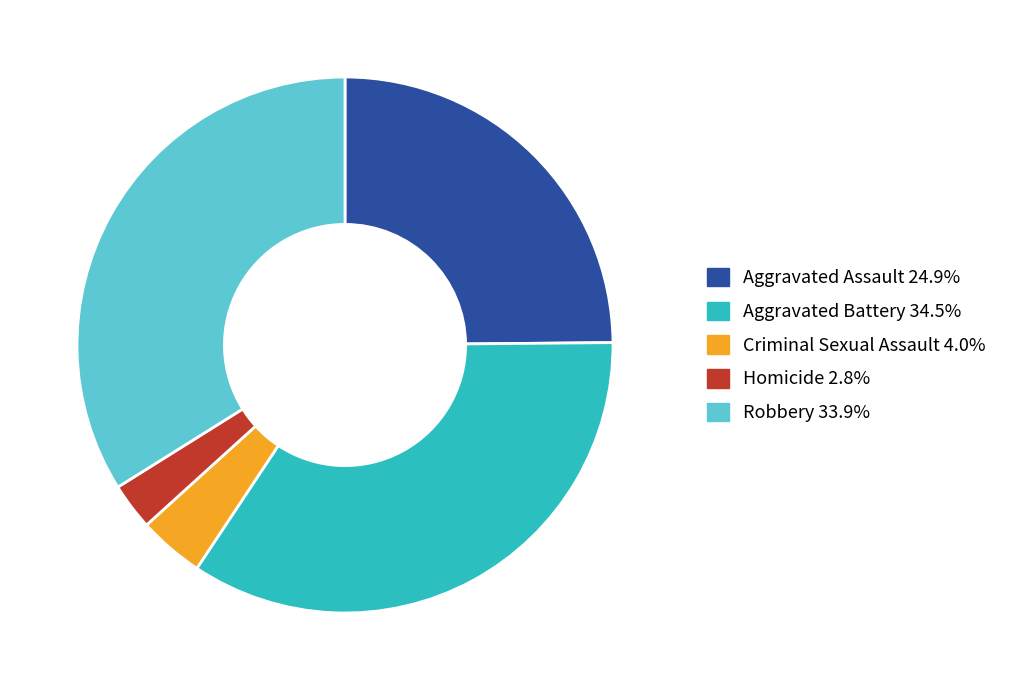

The Aggravated Battery slice represents 34% of the pie. True or false?

True